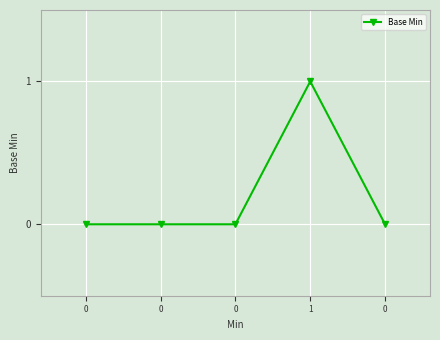

Reading left to right, list all the values displayed in this chart.

0=0	0=0	0=0	1=1	0=0